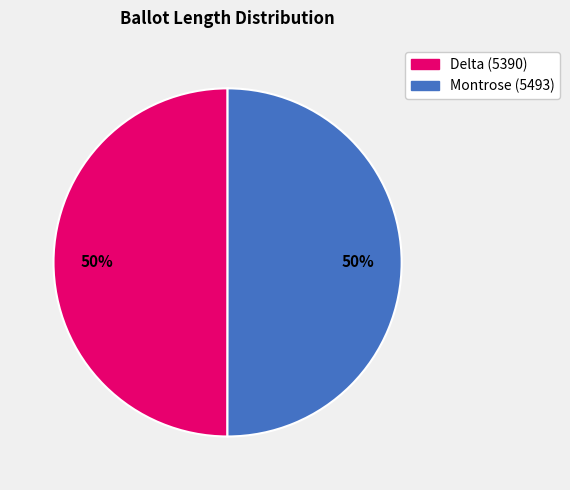

To the nearest percent, what percentage of the pie is Delta (5390)?

50%